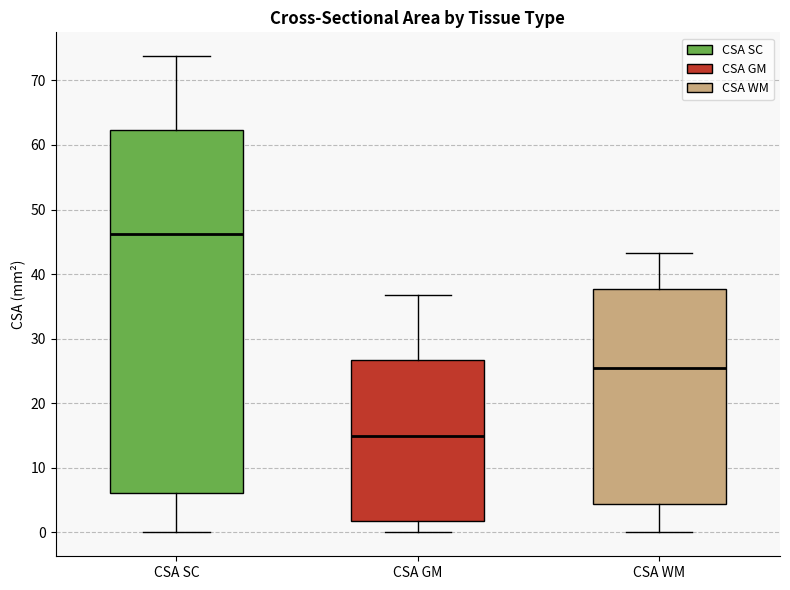

Comparing the boxes themselves (not the whiskers), which one is the tallest?

CSA SC